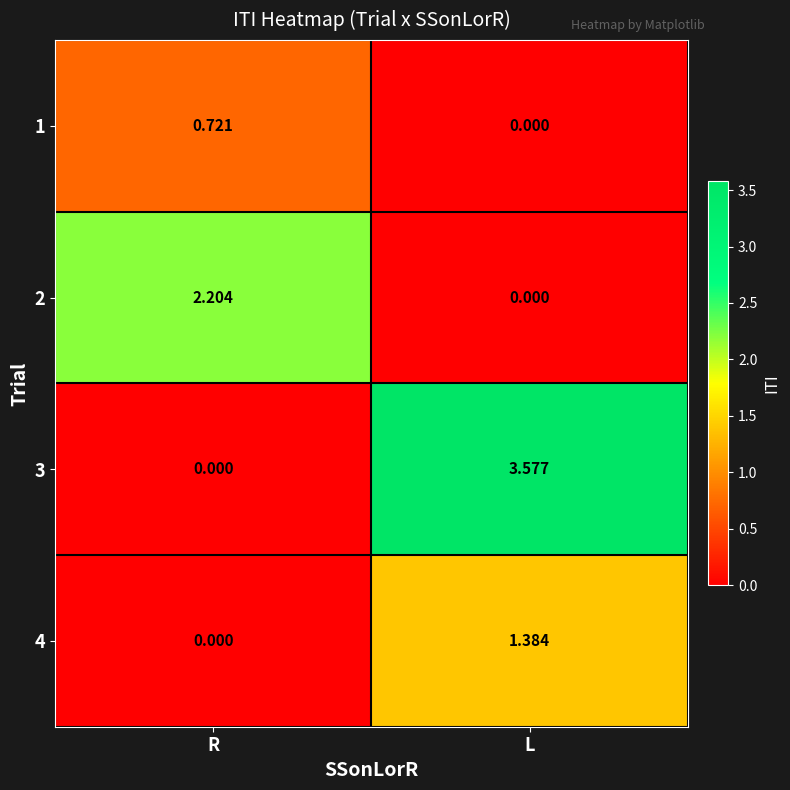

Where is 3 nearest to the value 1?

R